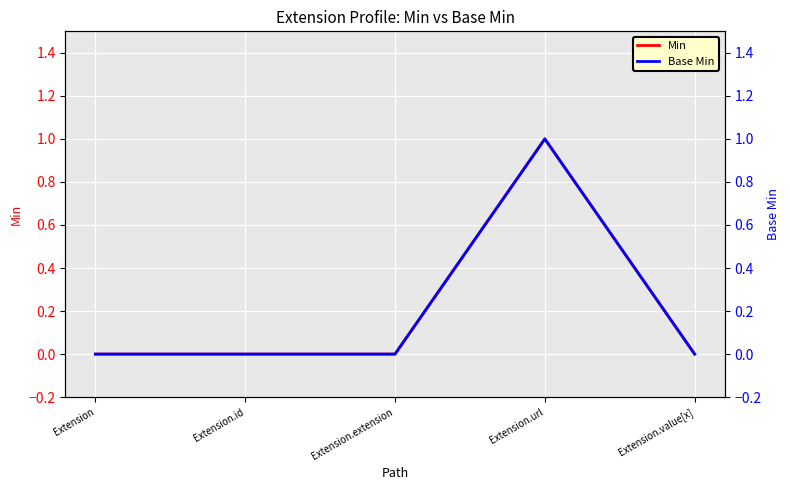

Between Extension and Extension.id, which is larger?

Extension